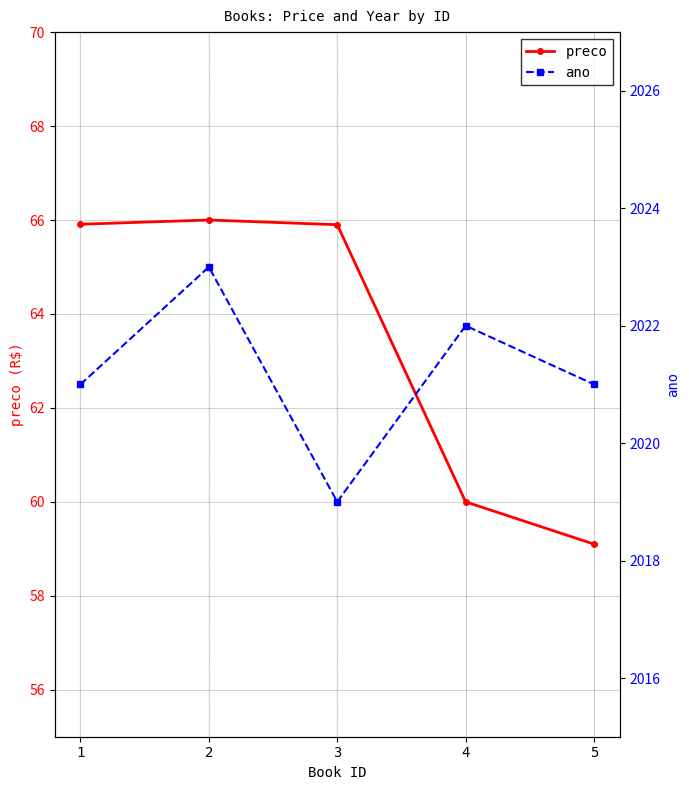

The value of preco at 1 is 101.1. True or false?

False